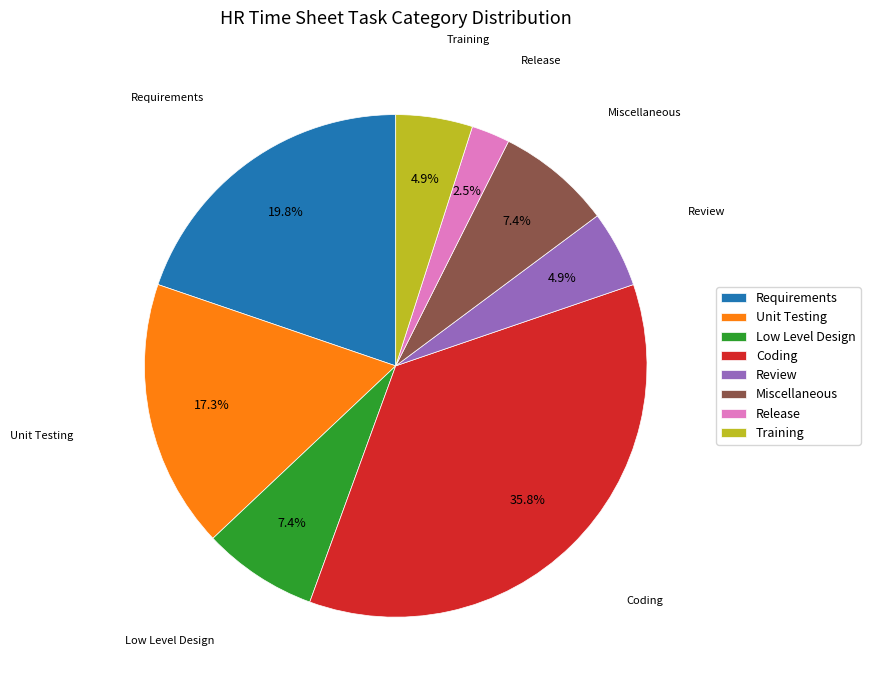

What percentage is the Coding slice, to the nearest percent?

36%